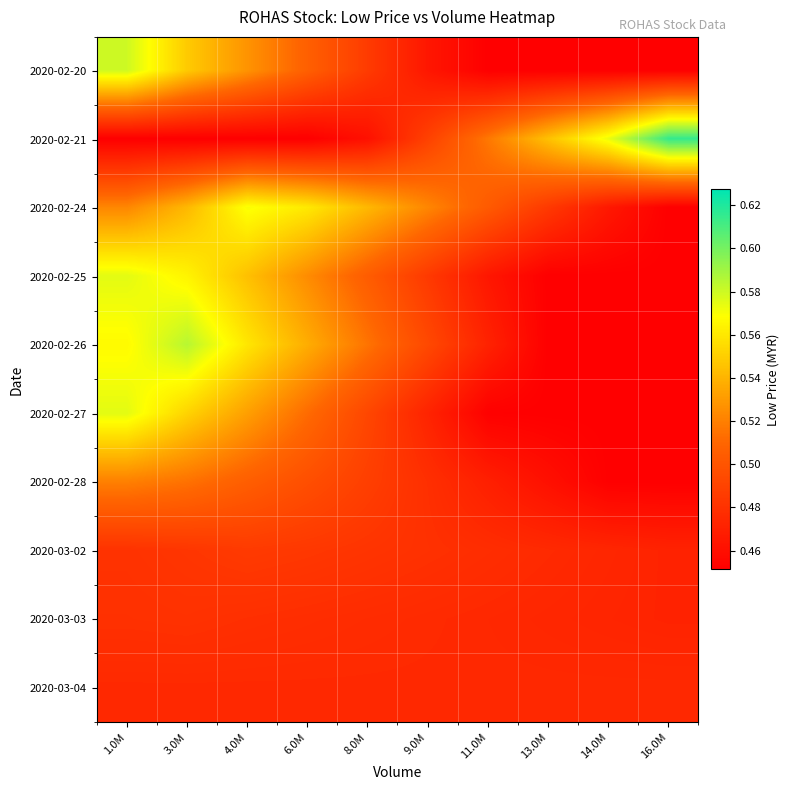

At how many categories does at least one series exceed 0?

10